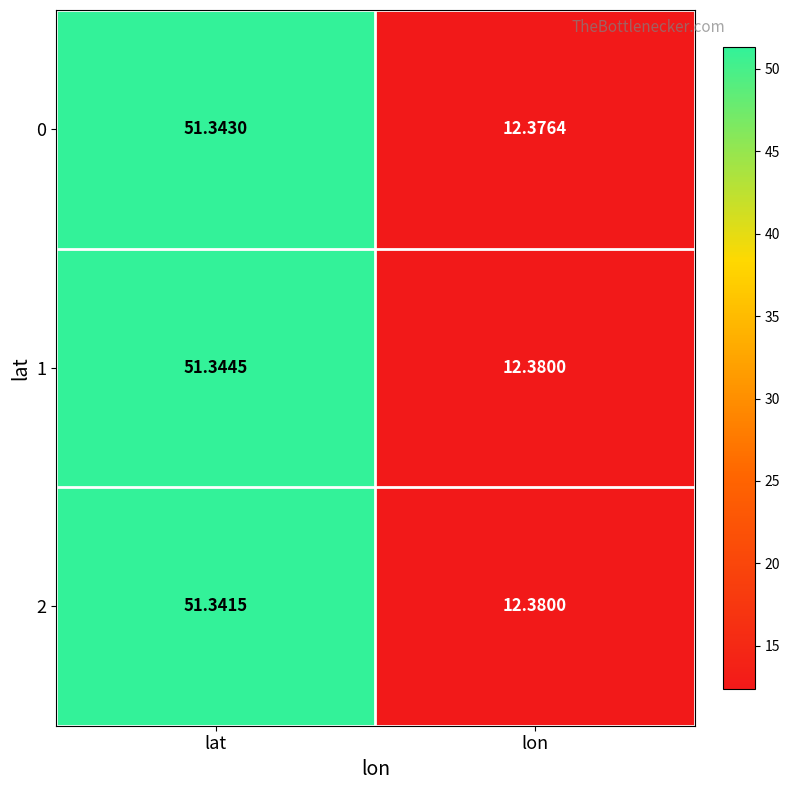

Which category has the lowest value across all series?

lon